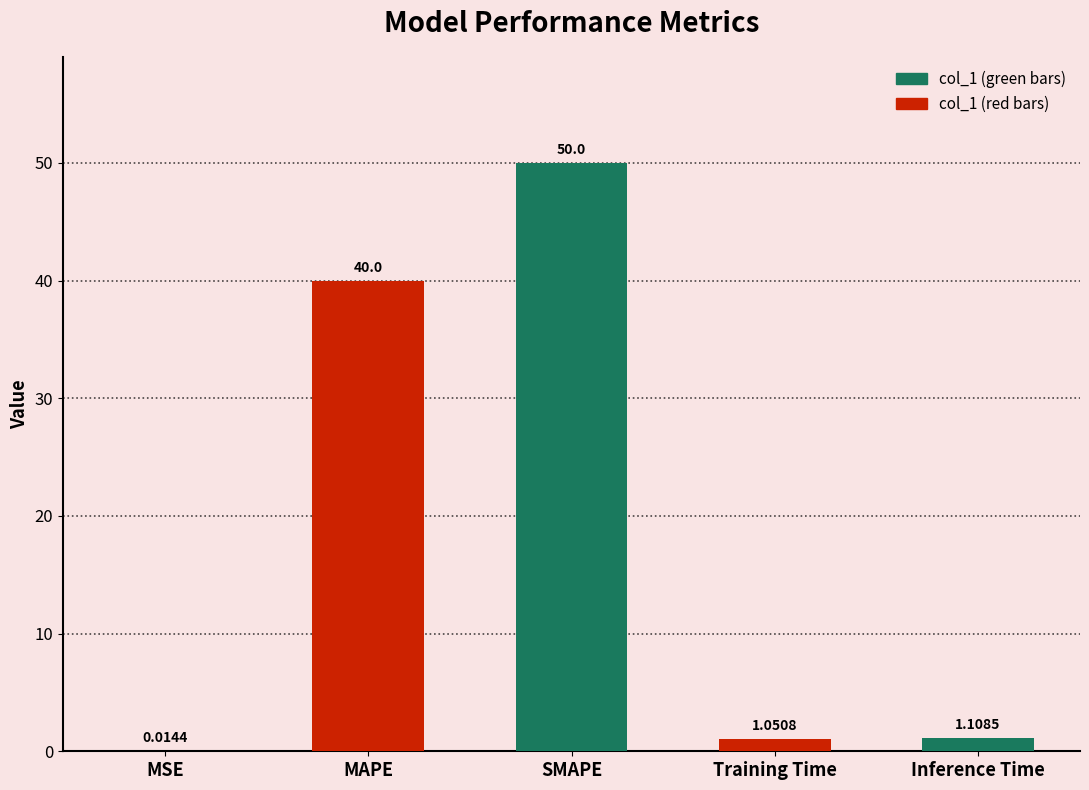

Reading left to right, extract all data points from this chart.

0.0	40.0	50.0	1.1	1.1